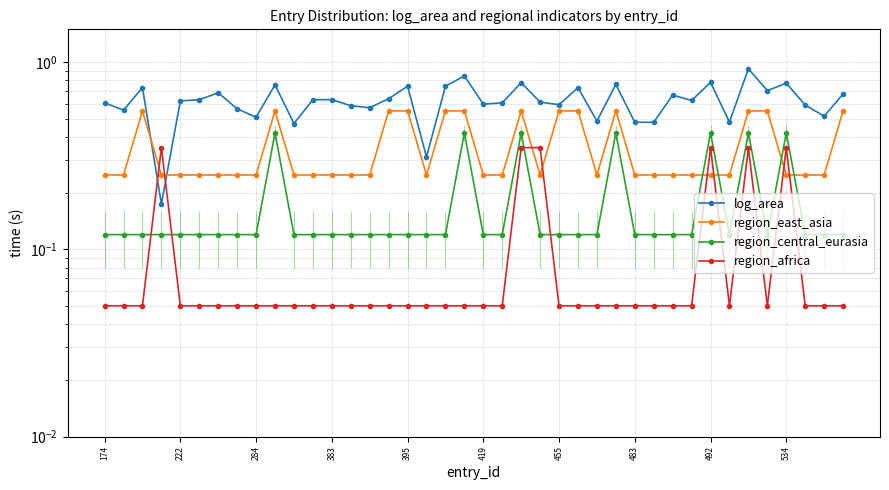

Reading left to right, transcribe all the data shown in this chart.

log_area: 0.6	0.6	0.7	0.2	0.6	0.6	0.7	0.6	0.5	0.8	0.5	0.6	0.6	0.6	0.6	0.6	0.7	0.3	0.7	0.8	0.6	0.6	0.8	0.6	0.6	0.7	0.5	0.8	0.5	0.5	0.7	0.6	0.8	0.5	0.9	0.7	0.8	0.6	0.5	0.7
region_east_asia: 0.2	0.2	0.6	0.2	0.2	0.2	0.2	0.2	0.2	0.6	0.2	0.2	0.2	0.2	0.2	0.6	0.6	0.2	0.6	0.6	0.2	0.2	0.6	0.2	0.6	0.6	0.2	0.6	0.2	0.2	0.2	0.2	0.2	0.2	0.6	0.6	0.2	0.2	0.2	0.6
region_central_eurasia: 0.1	0.1	0.1	0.1	0.1	0.1	0.1	0.1	0.1	0.4	0.1	0.1	0.1	0.1	0.1	0.1	0.1	0.1	0.1	0.4	0.1	0.1	0.4	0.1	0.1	0.1	0.1	0.4	0.1	0.1	0.1	0.1	0.4	0.1	0.4	0.1	0.4	0.1	0.1	0.1
region_africa: 0.1	0.1	0.1	0.3	0.1	0.1	0.1	0.1	0.1	0.1	0.1	0.1	0.1	0.1	0.1	0.1	0.1	0.1	0.1	0.1	0.1	0.1	0.3	0.3	0.1	0.1	0.1	0.1	0.1	0.1	0.1	0.1	0.3	0.1	0.3	0.1	0.3	0.1	0.1	0.1